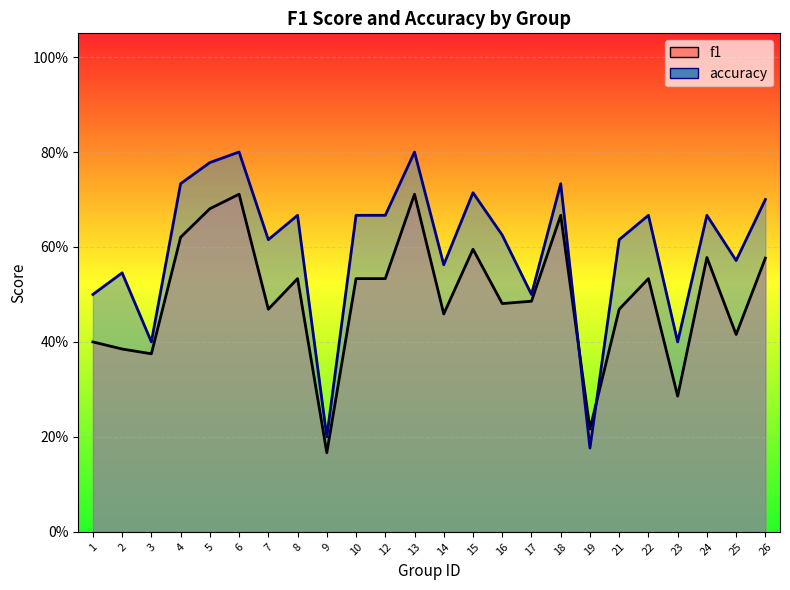

How many times do accuracy and f1 cross each other?

2